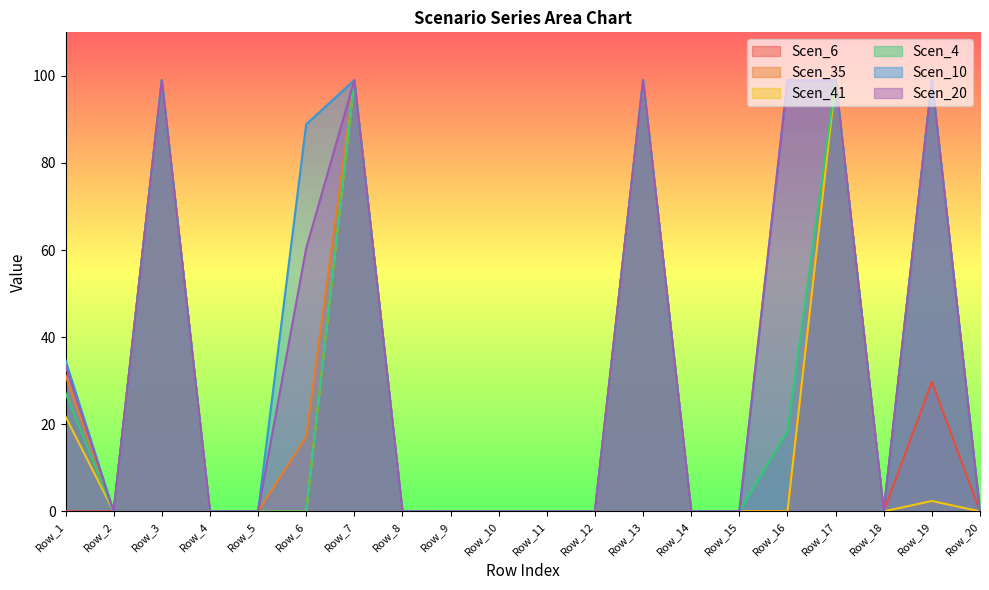

What is the greatest value displayed?

99.0